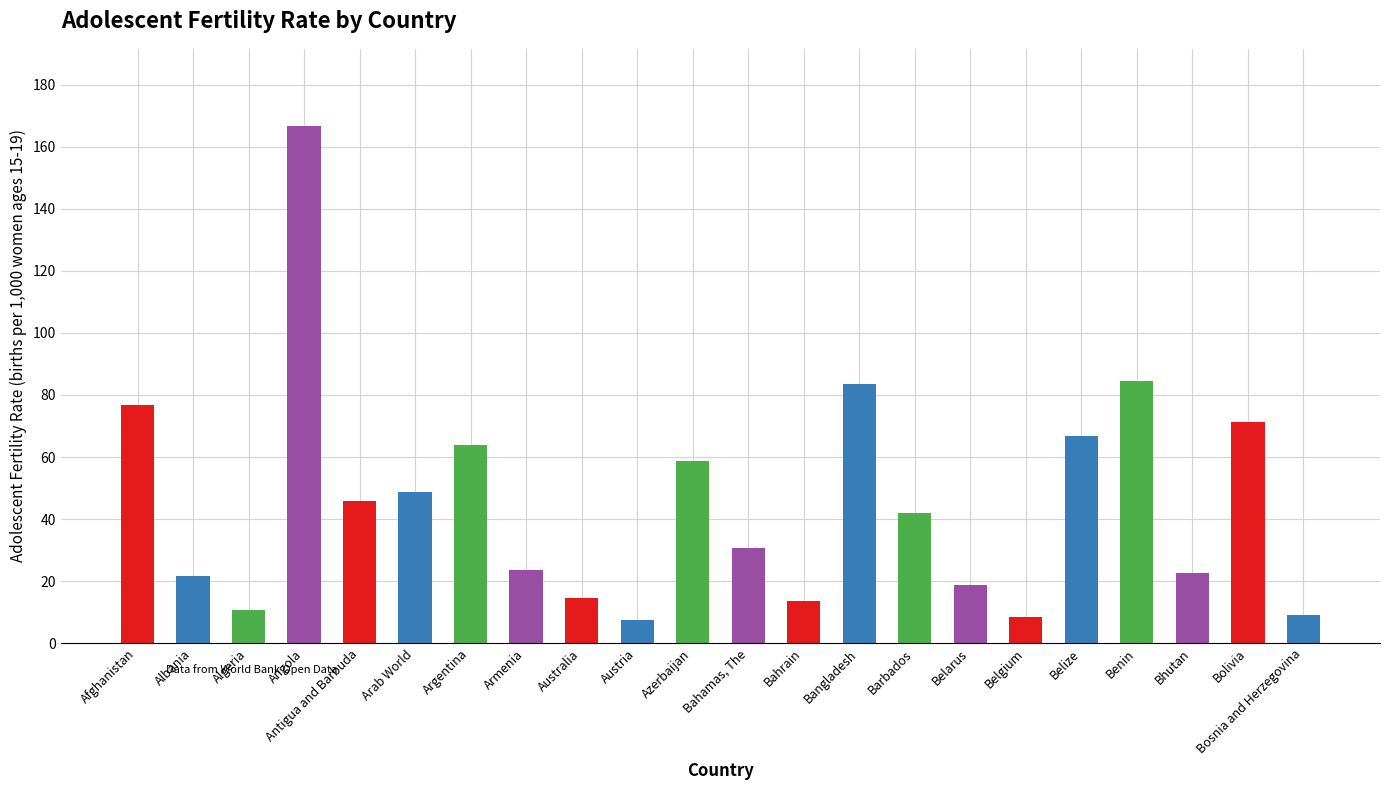

Between Belgium and Bolivia, which is larger?

Bolivia